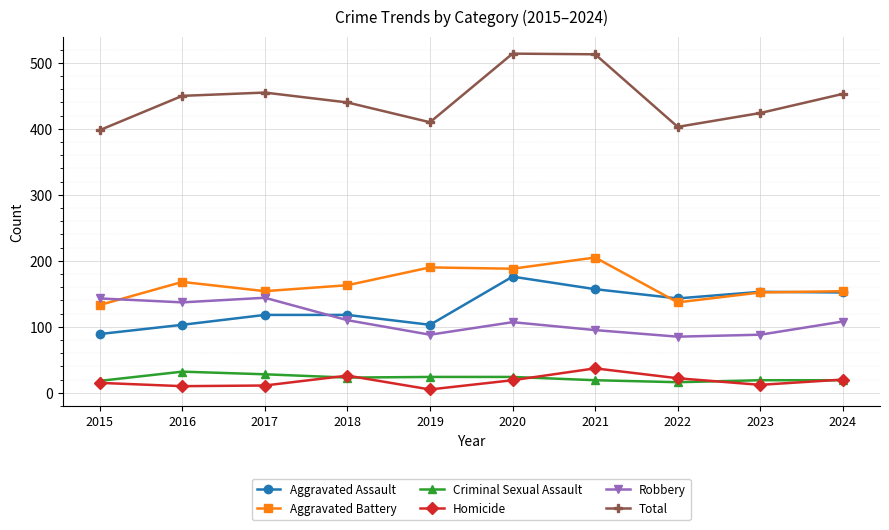

What are all the series names shown in the legend?

Aggravated Assault, Aggravated Battery, Criminal Sexual Assault, Homicide, Robbery, Total